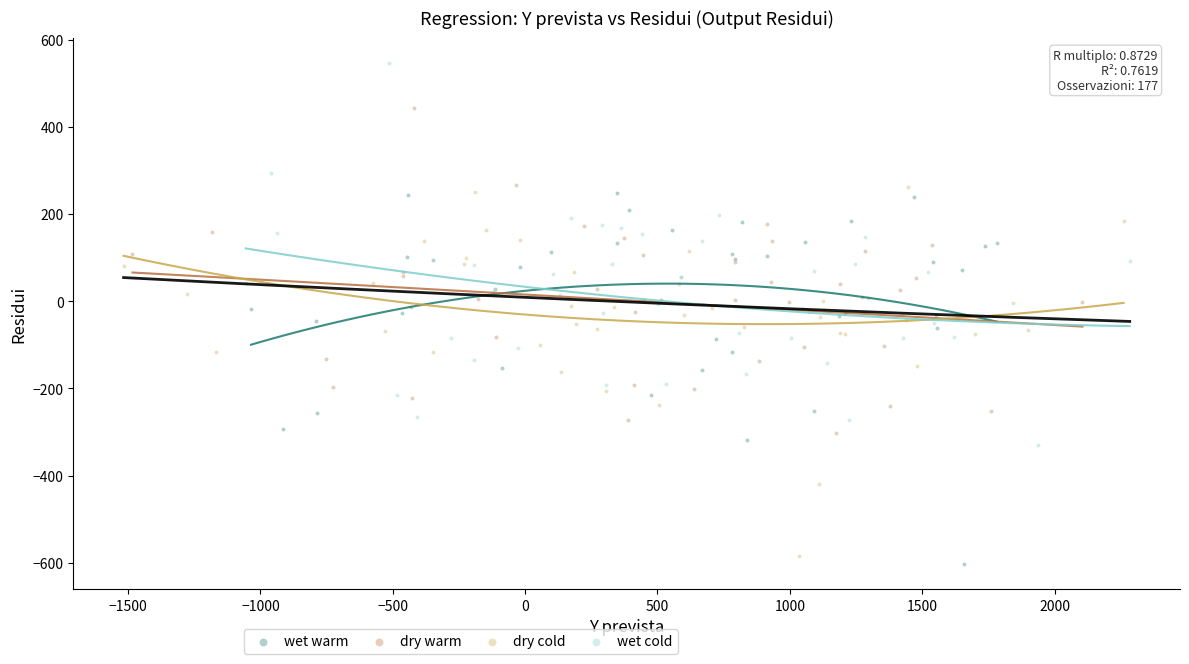

Which series contains the highest Y value?

wet cold